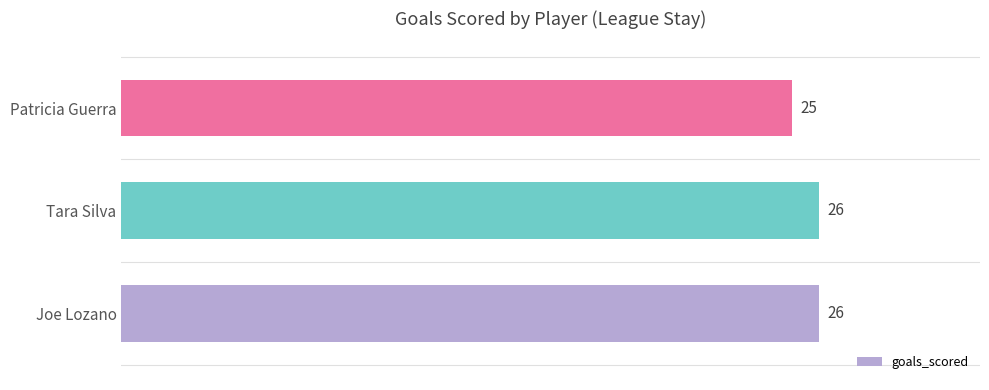

Where is the data nearest to the value 25?

Patricia Guerra